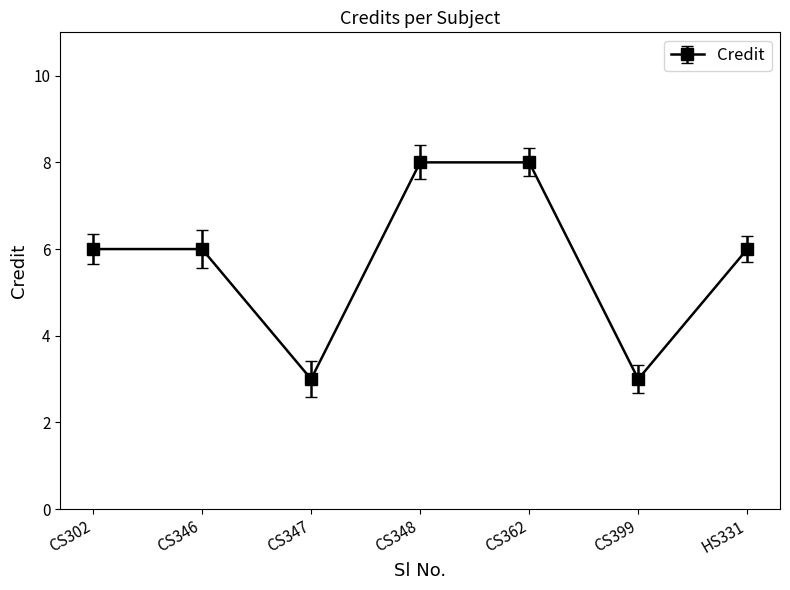

How many series are shown in this chart?

1